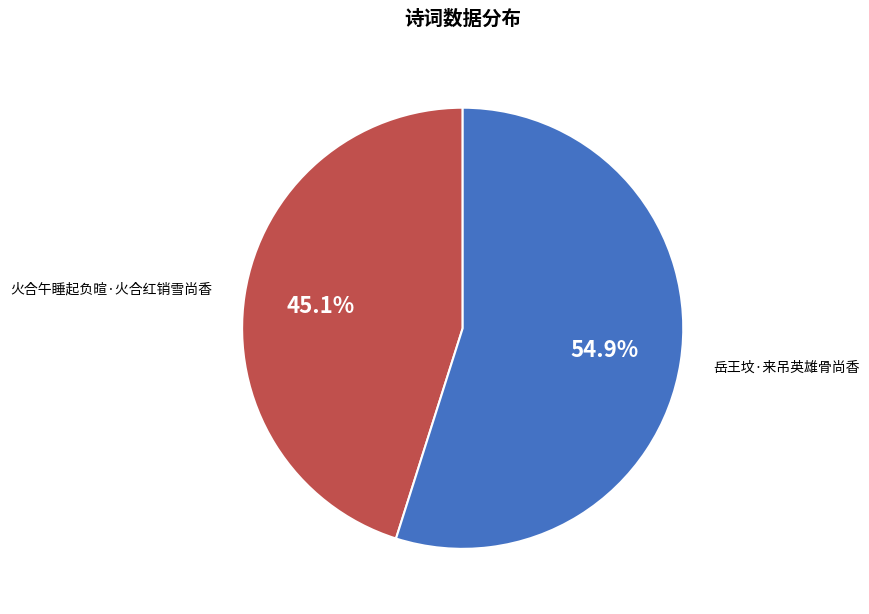

Does any single category account for the majority?

Yes